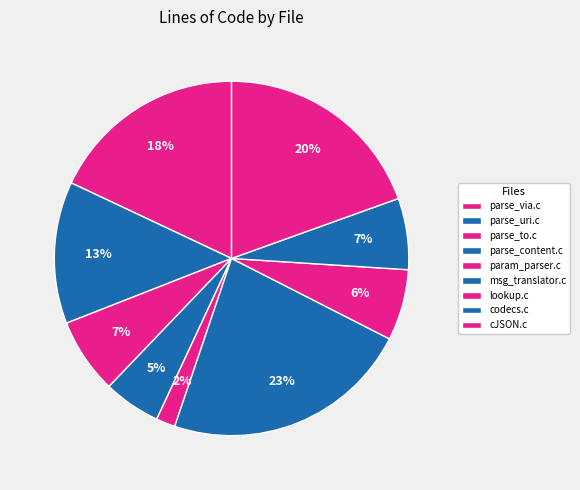

How many segments does this pie chart have?

9